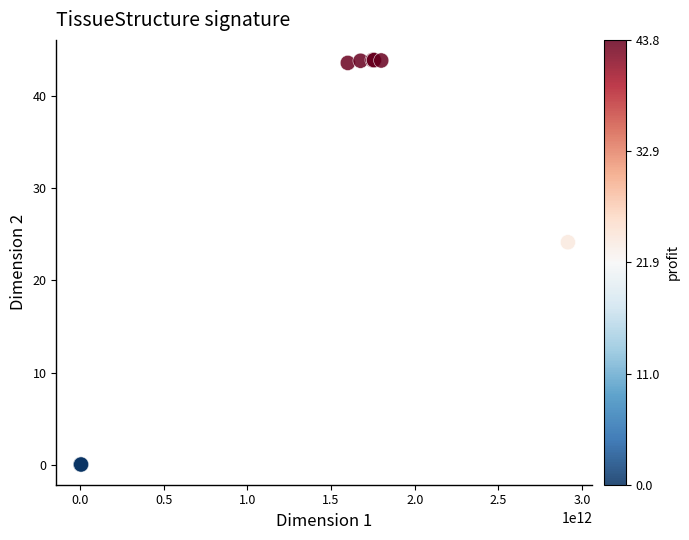

What Y value in the scatter plot is closest to 21?

24.1